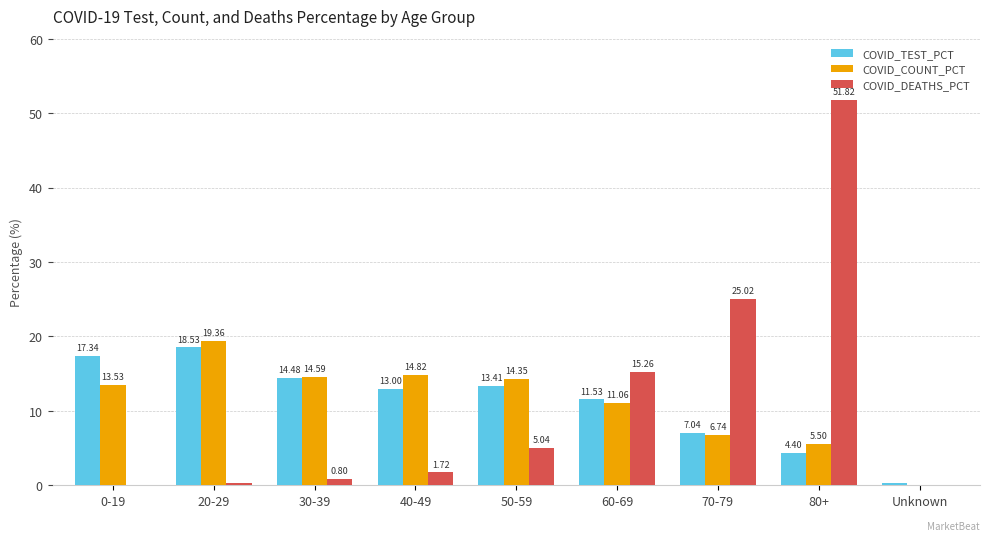

What is the total value across all series at 70-79?

38.8